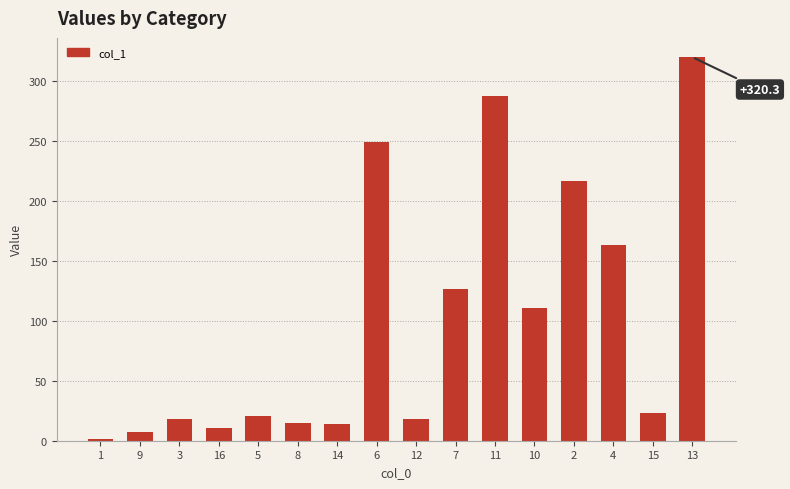

How many data points are less than 23?

8